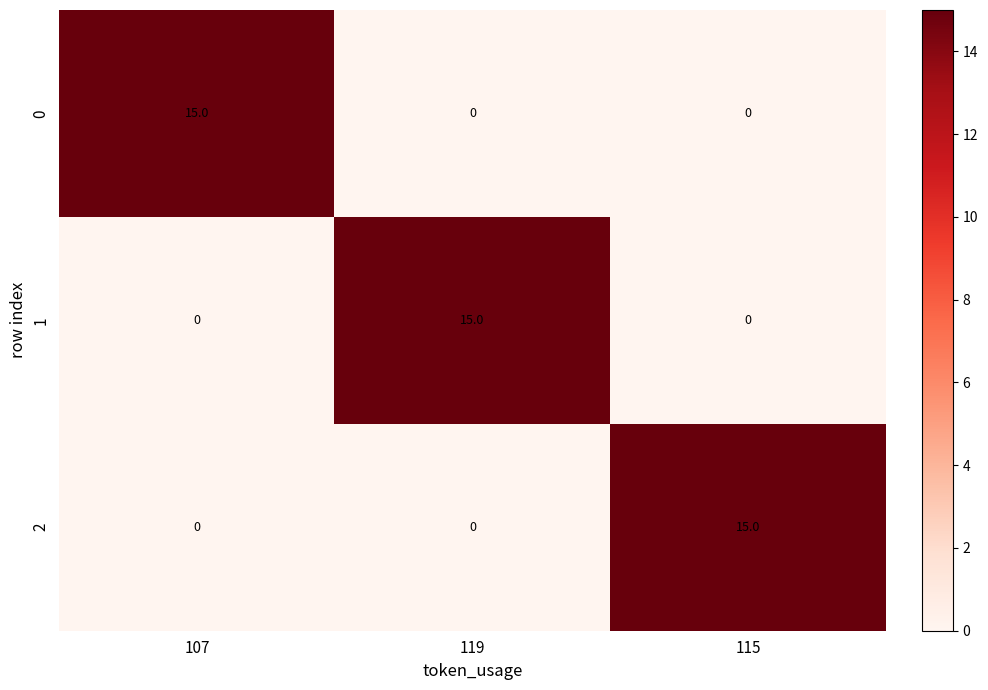

What is the total value across all series at 119?

15